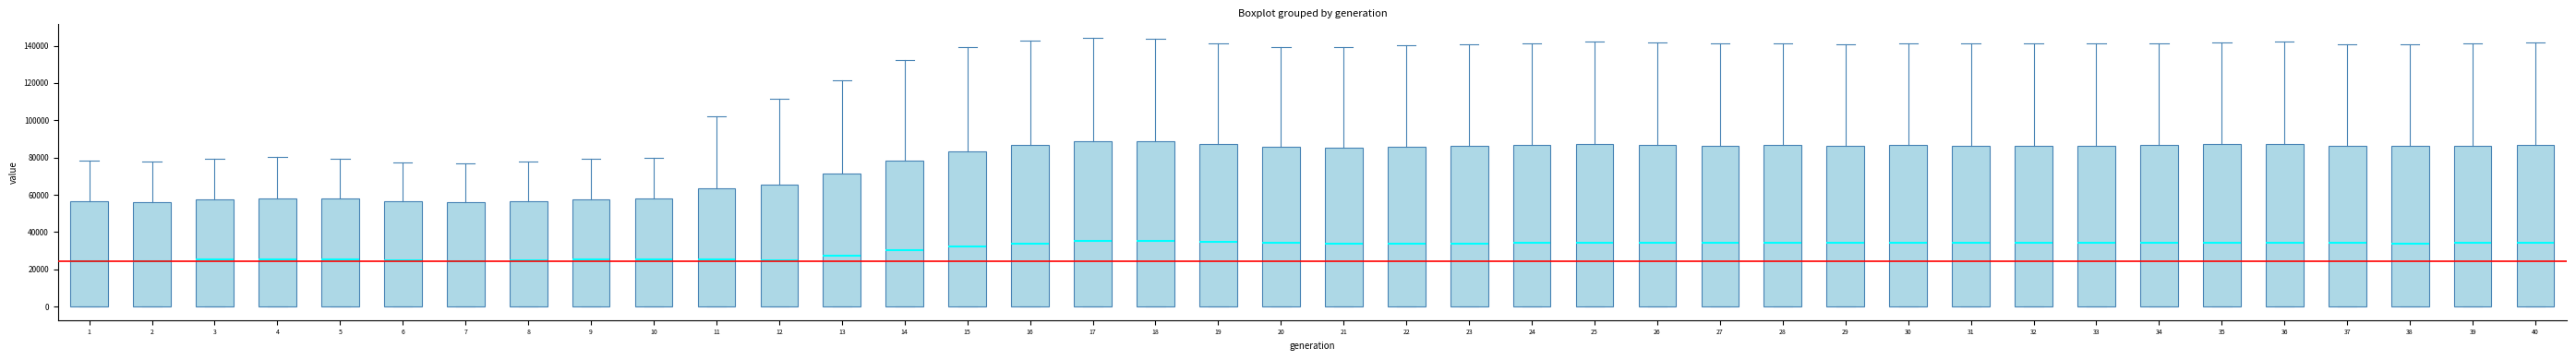

Reading left to right, transcribe this box plot: for each box, give where its median line is, the range the box spans, and where its two whiskers end, as read against the y-axis. The values are not printed on the chart, so give them approximately, as read against the axis.

1: median 24000, box 0 to 56000, whiskers 0 to 78000
2: median 24000, box 0 to 56000, whiskers 0 to 78000
3: median 26000, box 0 to 58000, whiskers 0 to 80000
4: median 26000, box 0 to 58000, whiskers 0 to 80000
5: median 26000, box 0 to 58000, whiskers 0 to 80000
6: median 24000, box 0 to 56000, whiskers 0 to 78000
7: median 24000, box 0 to 56000, whiskers 0 to 78000
8: median 24000, box 0 to 56000, whiskers 0 to 78000
9: median 26000, box 0 to 58000, whiskers 0 to 80000
10: median 26000, box 0 to 58000, whiskers 0 to 80000
11: median 26000, box 0 to 64000, whiskers 0 to 102000
12: median 24000, box 0 to 66000, whiskers 0 to 112000
13: median 28000, box 0 to 72000, whiskers 0 to 122000
14: median 30000, box 0 to 78000, whiskers 0 to 132000
15: median 32000, box 0 to 84000, whiskers 0 to 140000
16: median 34000, box 0 to 86000, whiskers 0 to 142000
17: median 36000, box 0 to 88000, whiskers 0 to 144000
18: median 36000, box 0 to 88000, whiskers 0 to 144000
19: median 34000, box 0 to 88000, whiskers 0 to 142000
20: median 34000, box 0 to 86000, whiskers 0 to 140000
21: median 34000, box 0 to 86000, whiskers 0 to 140000
22: median 34000, box 0 to 86000, whiskers 0 to 140000
23: median 34000, box 0 to 86000, whiskers 0 to 140000
24: median 34000, box 0 to 86000, whiskers 0 to 142000
25: median 34000, box 0 to 88000, whiskers 0 to 142000
26: median 34000, box 0 to 86000, whiskers 0 to 142000
27: median 34000, box 0 to 86000, whiskers 0 to 142000
28: median 34000, box 0 to 86000, whiskers 0 to 142000
29: median 34000, box 0 to 86000, whiskers 0 to 140000
30: median 34000, box 0 to 86000, whiskers 0 to 142000
31: median 34000, box 0 to 86000, whiskers 0 to 142000
32: median 34000, box 0 to 86000, whiskers 0 to 142000
33: median 34000, box 0 to 86000, whiskers 0 to 142000
34: median 34000, box 0 to 86000, whiskers 0 to 142000
35: median 34000, box 0 to 88000, whiskers 0 to 142000
36: median 34000, box 0 to 88000, whiskers 0 to 142000
37: median 34000, box 0 to 86000, whiskers 0 to 140000
38: median 34000, box 0 to 86000, whiskers 0 to 140000
39: median 34000, box 0 to 86000, whiskers 0 to 142000
40: median 34000, box 0 to 86000, whiskers 0 to 142000